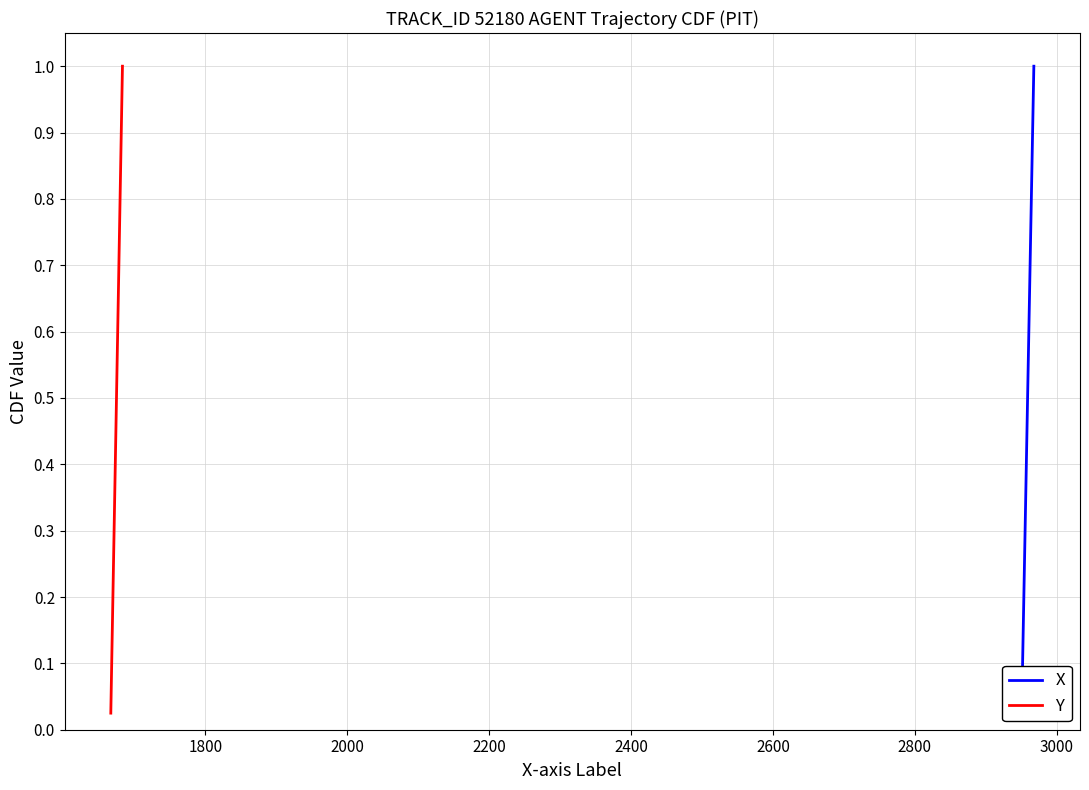

What is the average value of the X series?

0.5